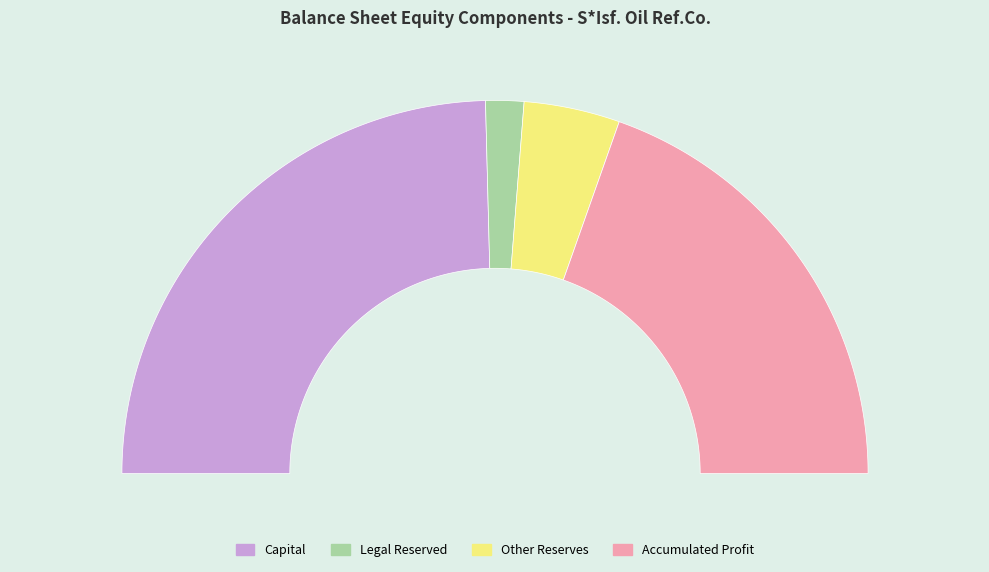

How many segments does this pie chart have?

4